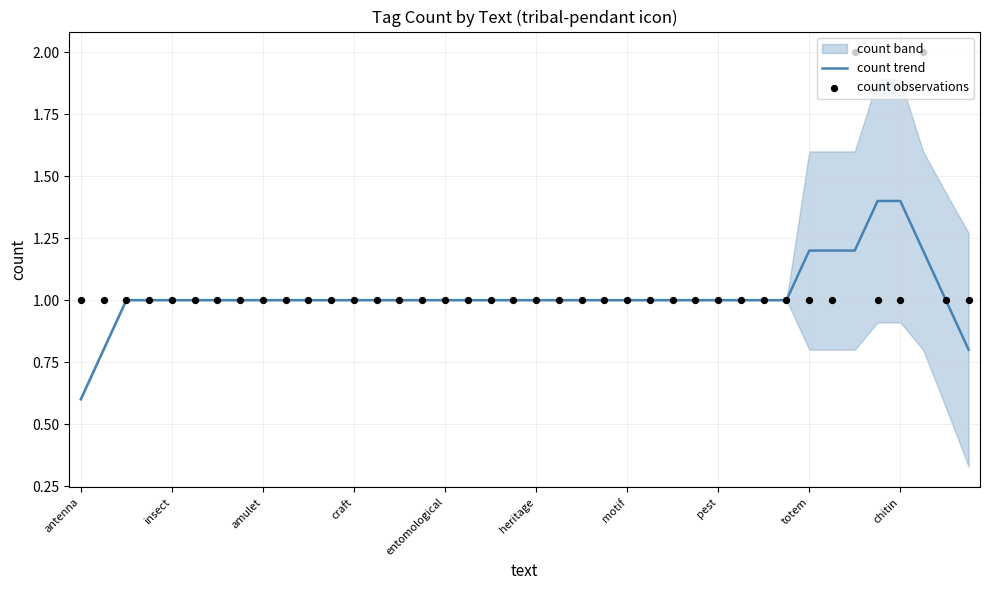

What is the total value across all series at 29?

2.0